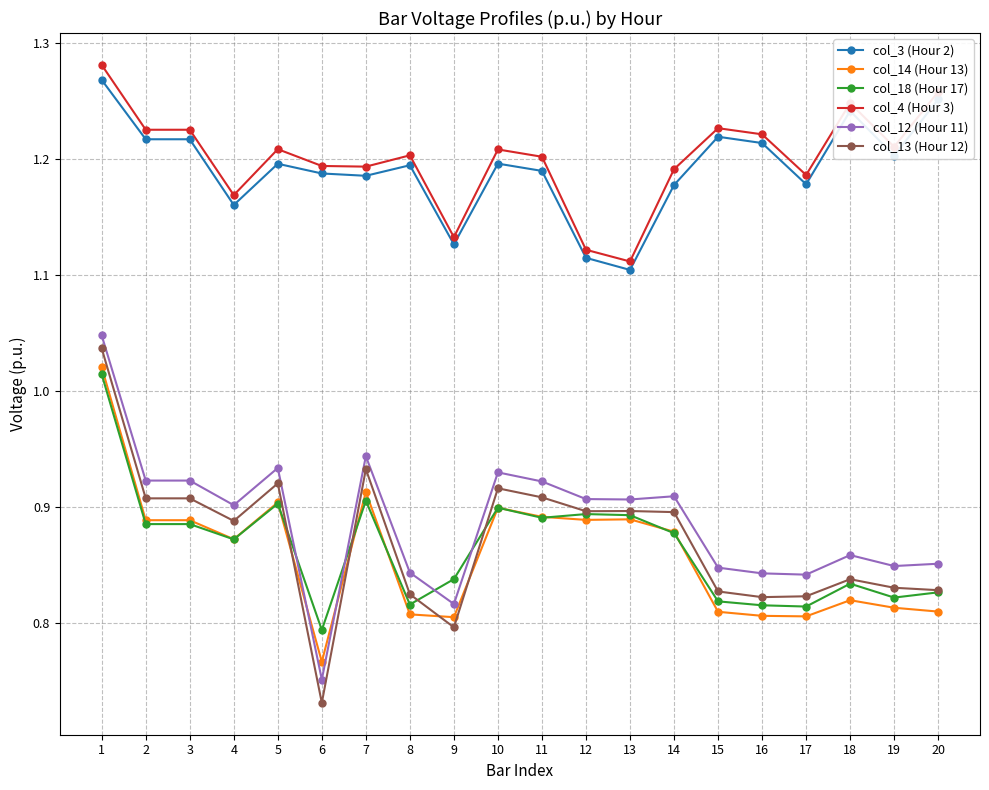

List the series in order of their peak value, lowest first.

col_18 (Hour 17), col_14 (Hour 13), col_13 (Hour 12), col_12 (Hour 11), col_3 (Hour 2), col_4 (Hour 3)